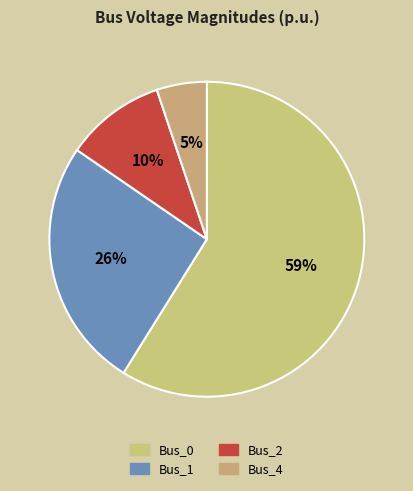

How many segments does this pie chart have?

4